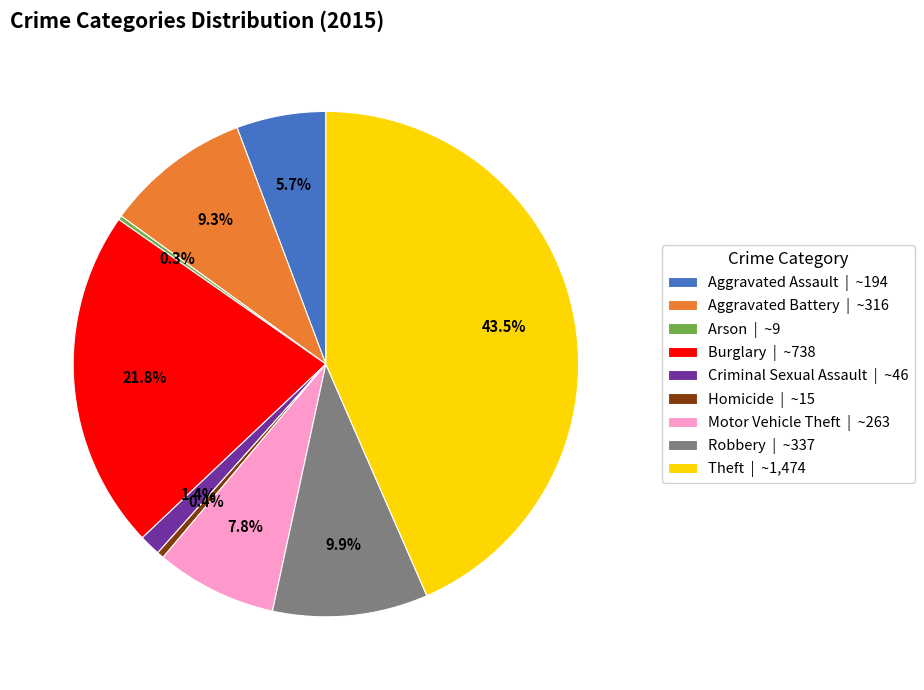

Is Robbery the majority of the pie?

No